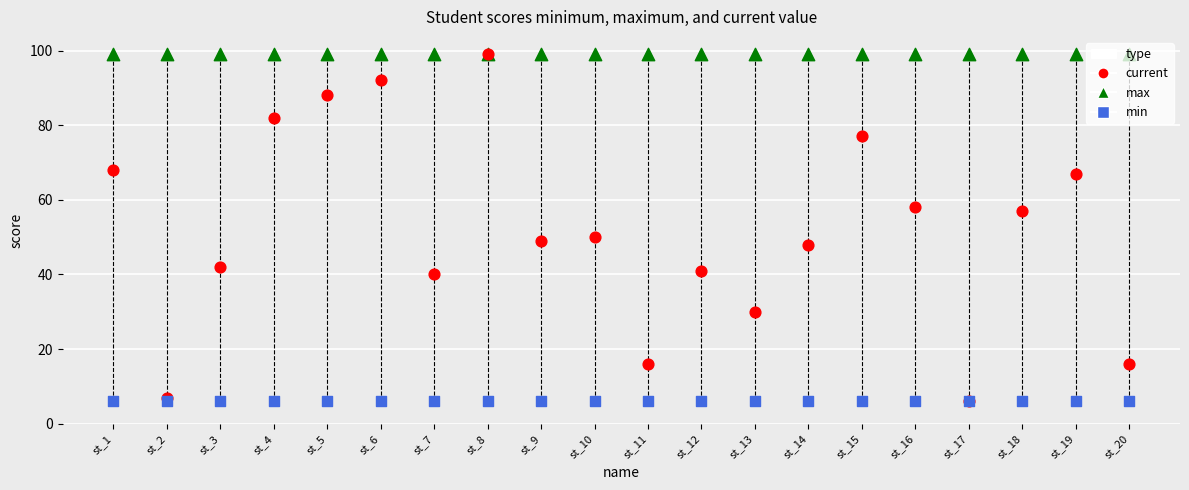

What are all the series names shown in the legend?

max, current, min